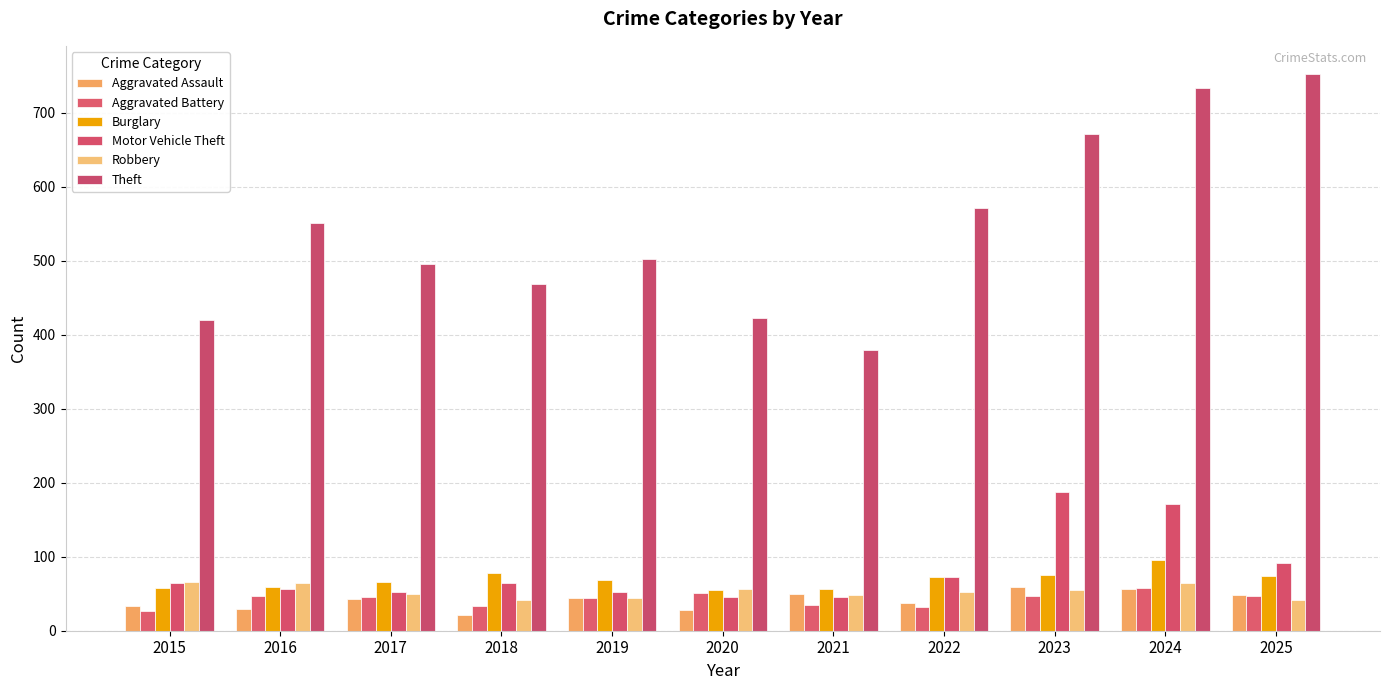

At how many categories does at least one series exceed 297?

11